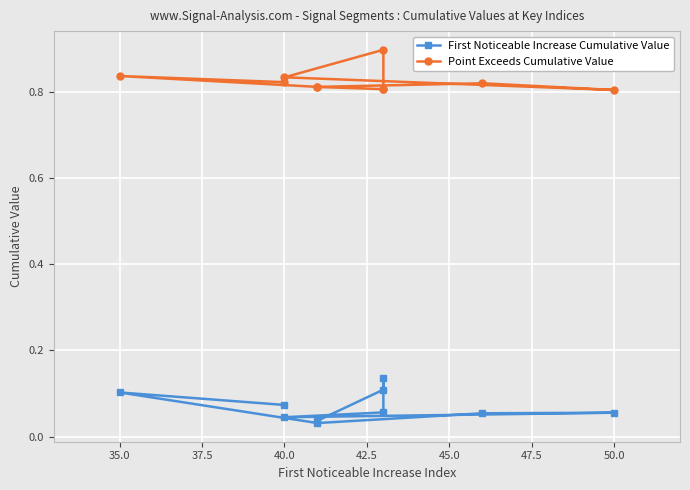

How many lines are shown in the chart?

2